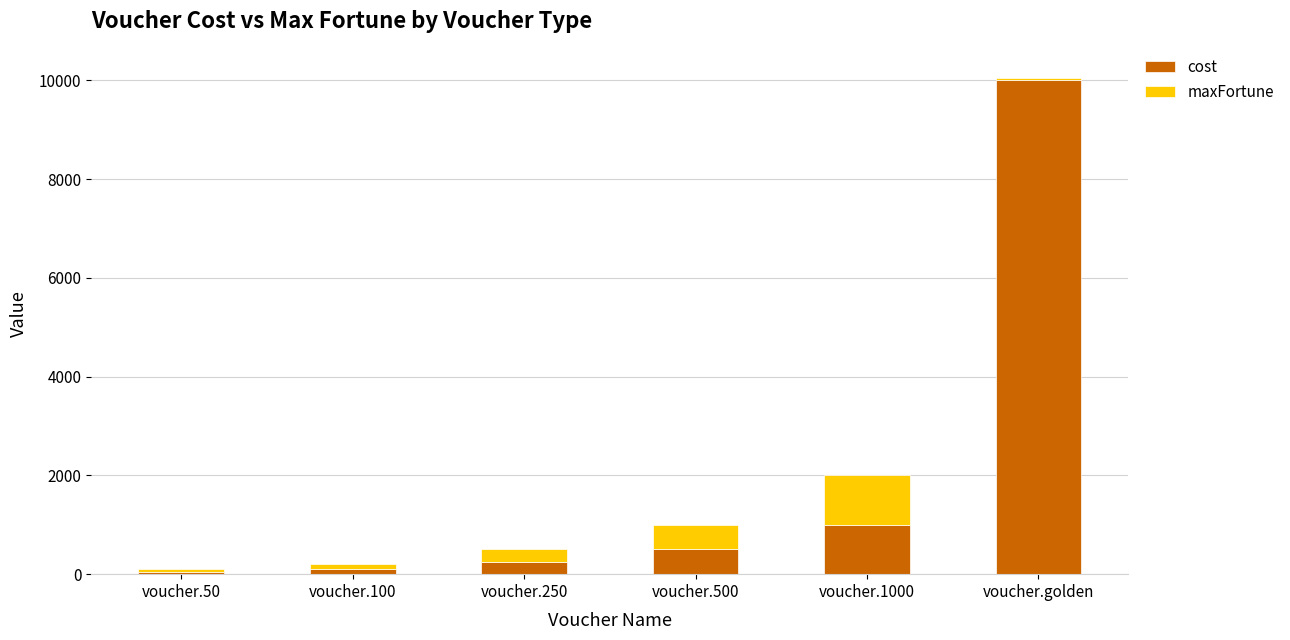

At which category is the sum across all series the highest?

voucher.golden